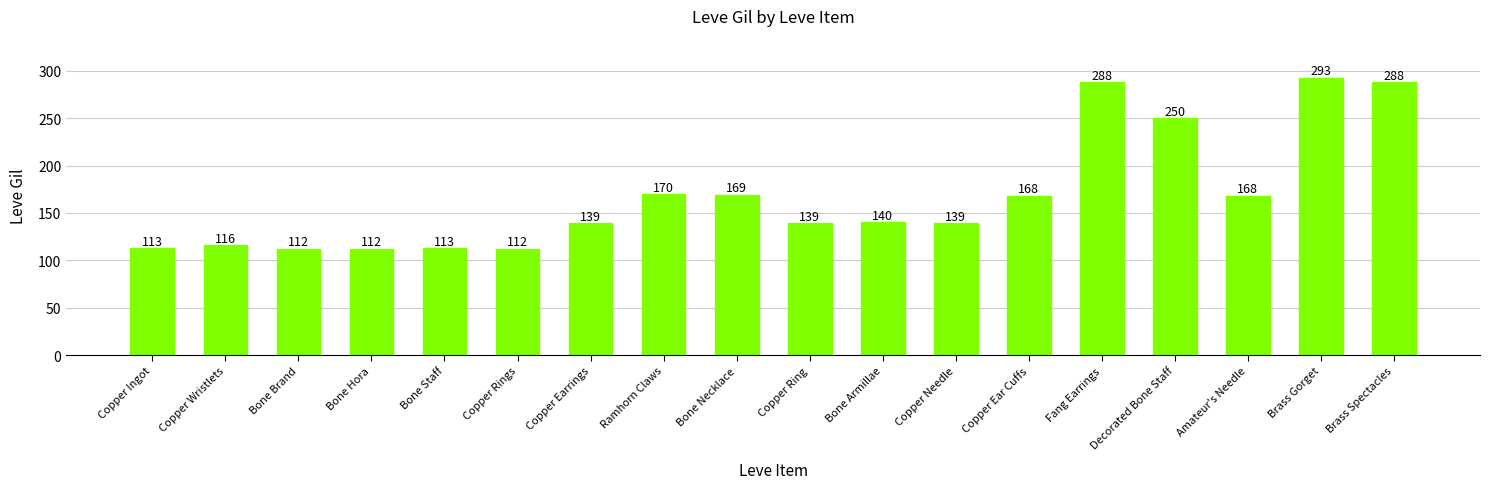

True or false: the data shows 172 at Copper Rings.

False